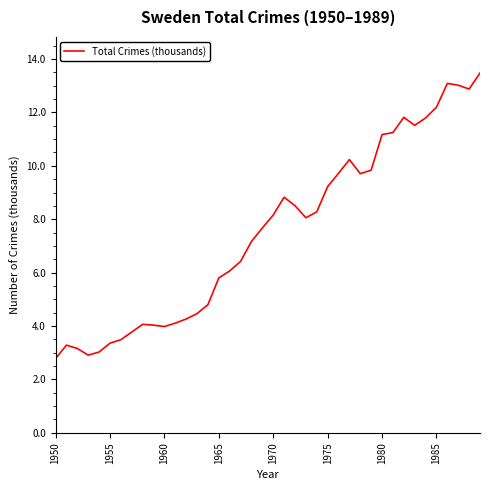

What is the smallest value displayed?

2.8